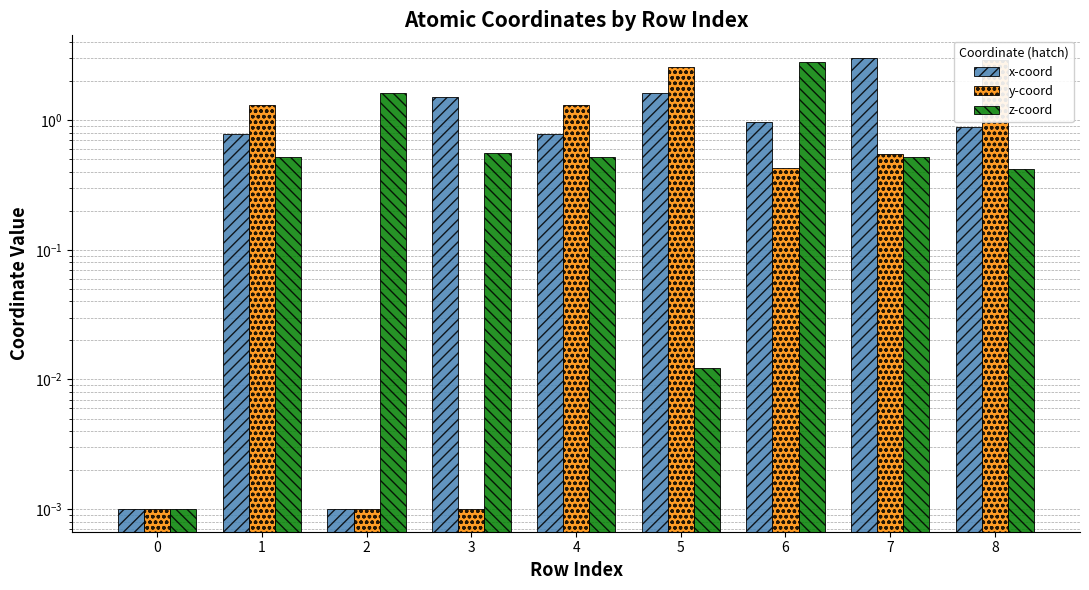

Between 3 and 6, which series saw the biggest shift?

z-coord